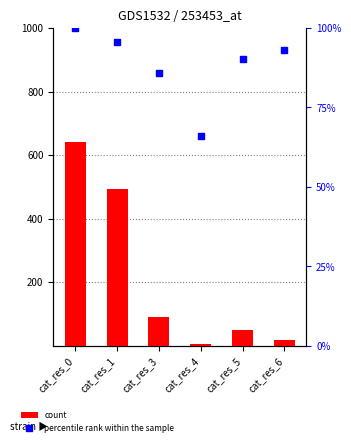

Which series contains the highest Y value?

count